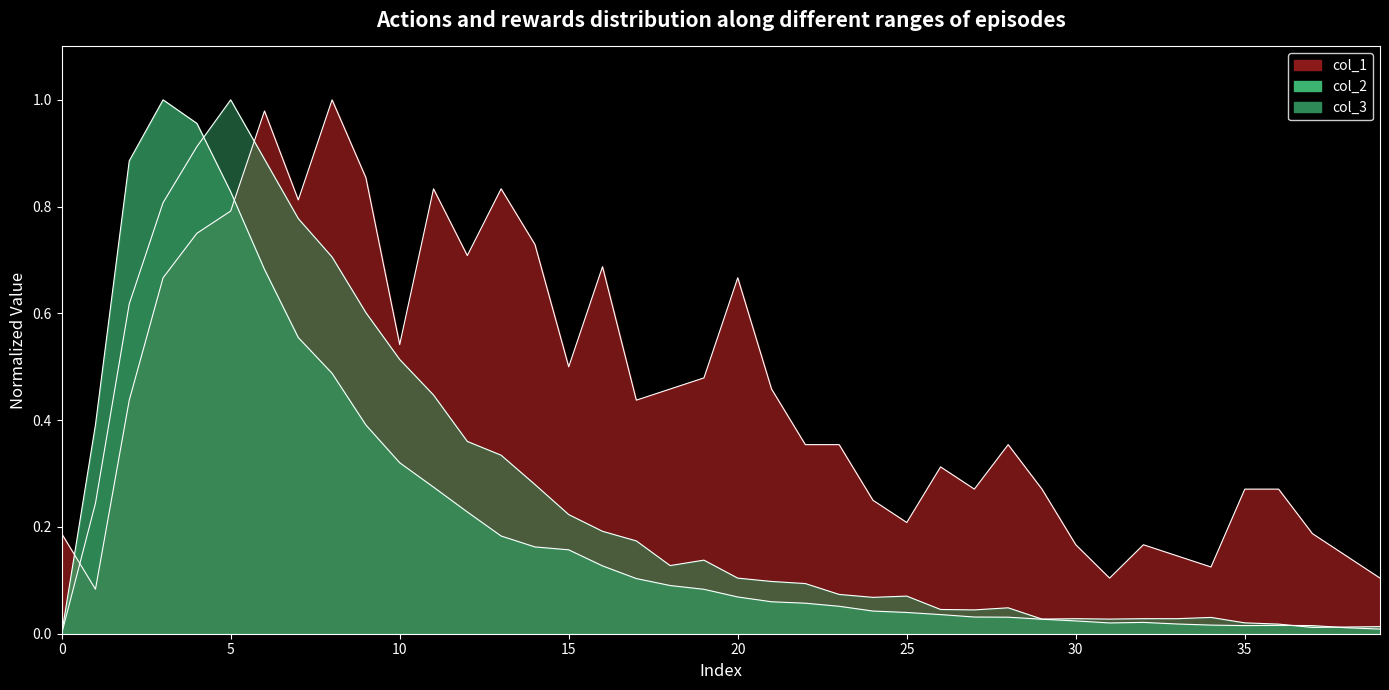

Which series has the largest range (max minus min)?

col_2